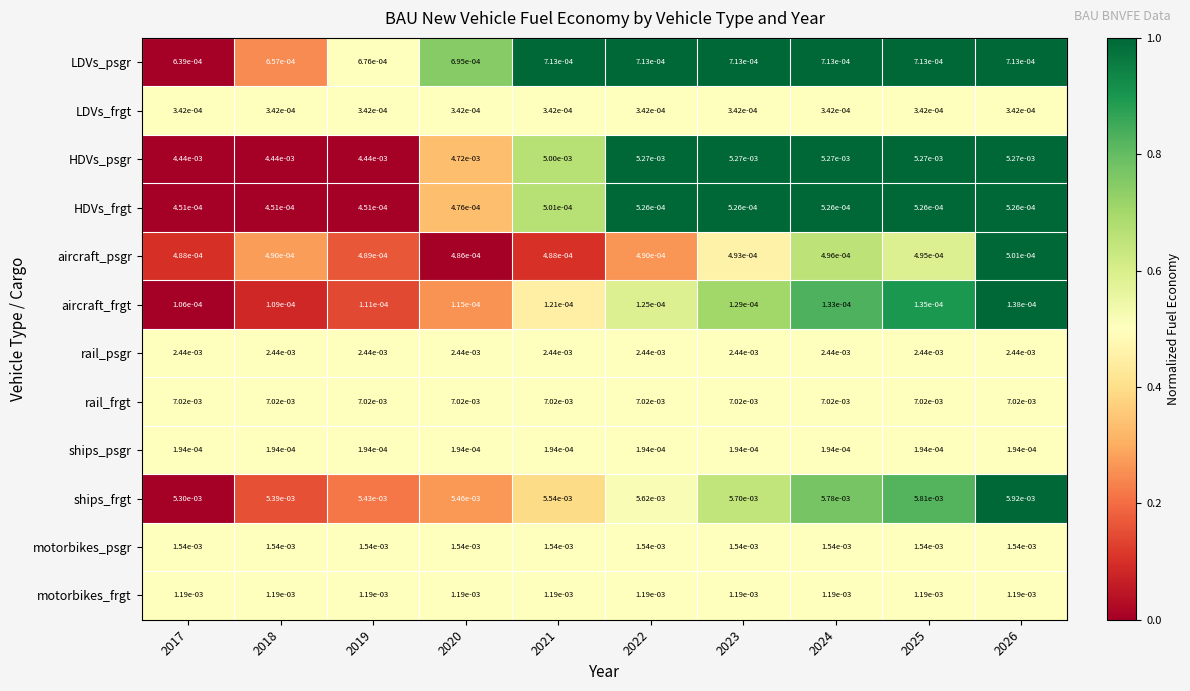

Which series has the largest total across all categories?

rail_frgt